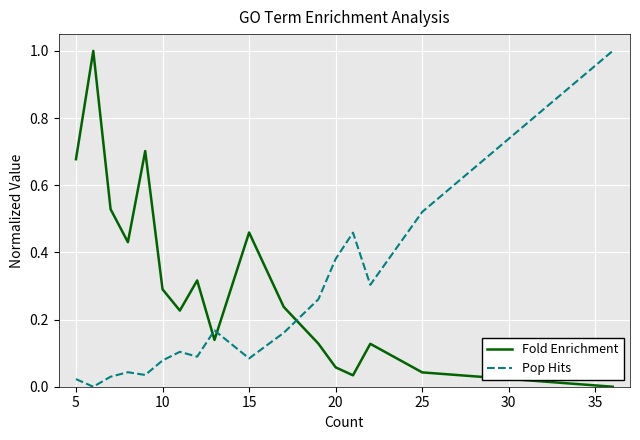

Which series has the largest total across all categories?

Fold Enrichment